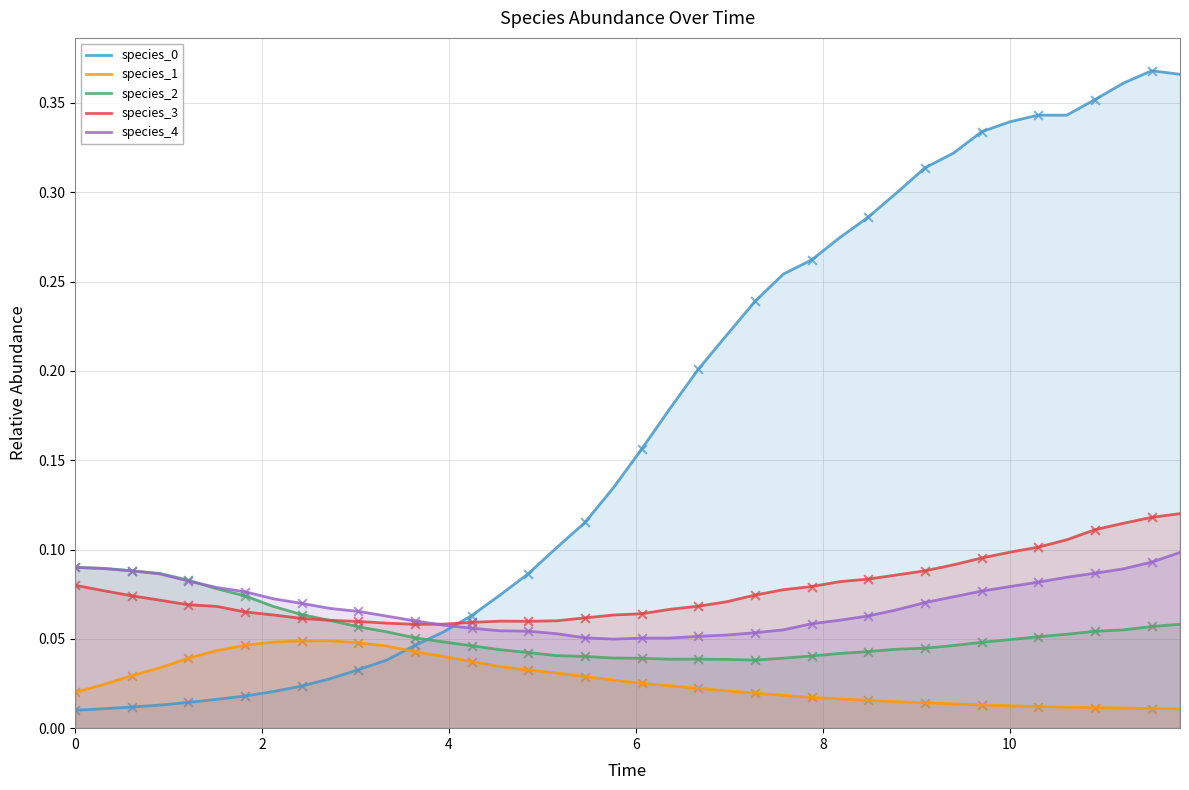

Which series has the largest Y range (max minus min)?

species_0